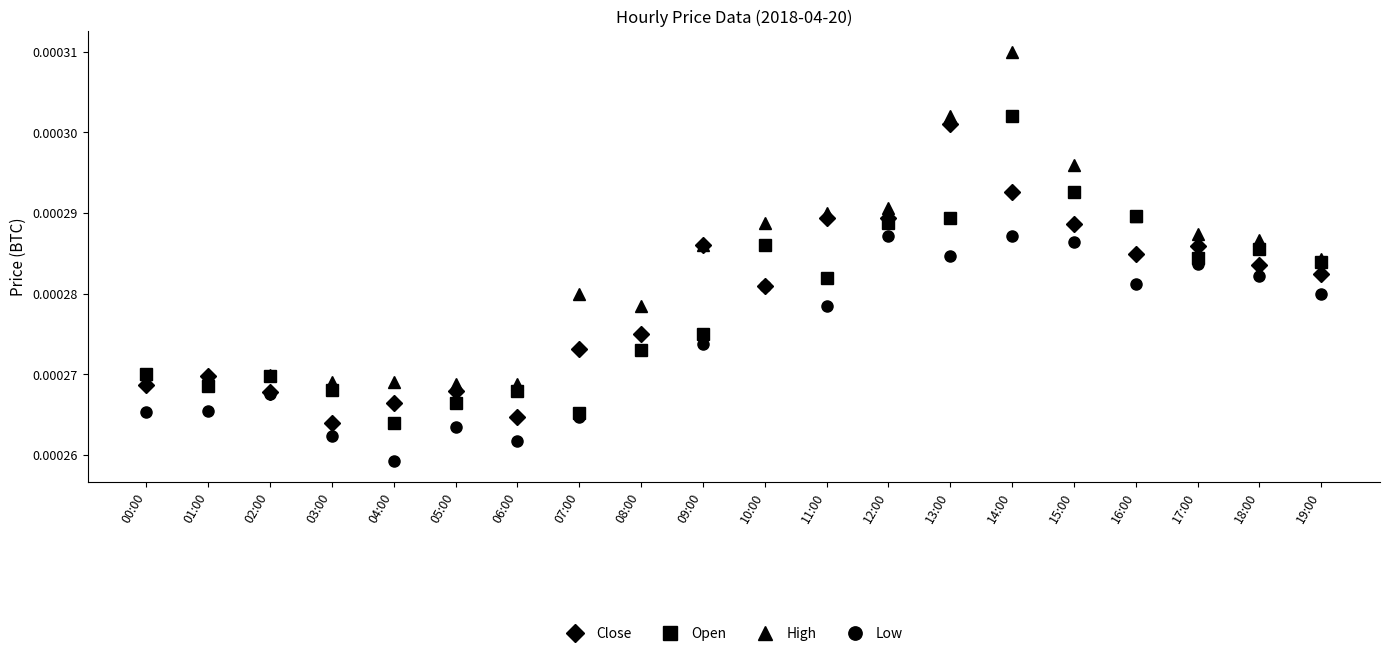

What is the label of the 20th point from the right?

00:00